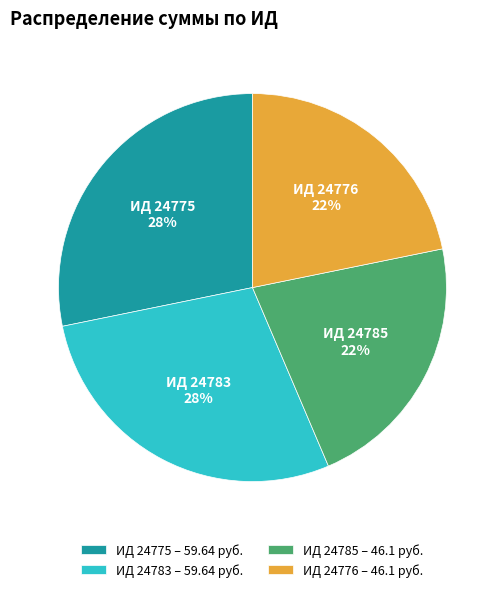

How many segments does this pie chart have?

4